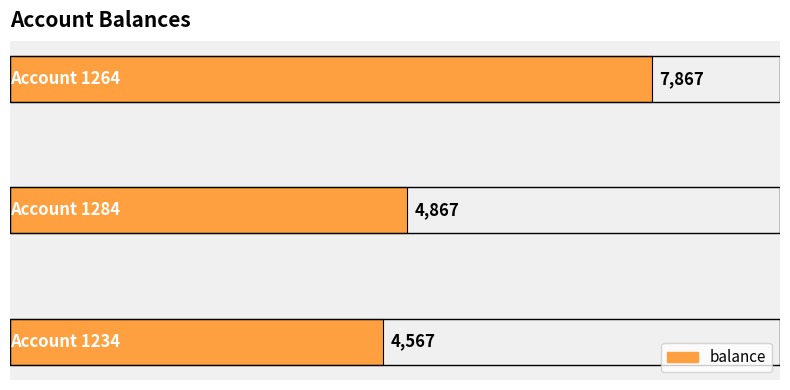

What is the difference between the maximum and second lowest values?

3000